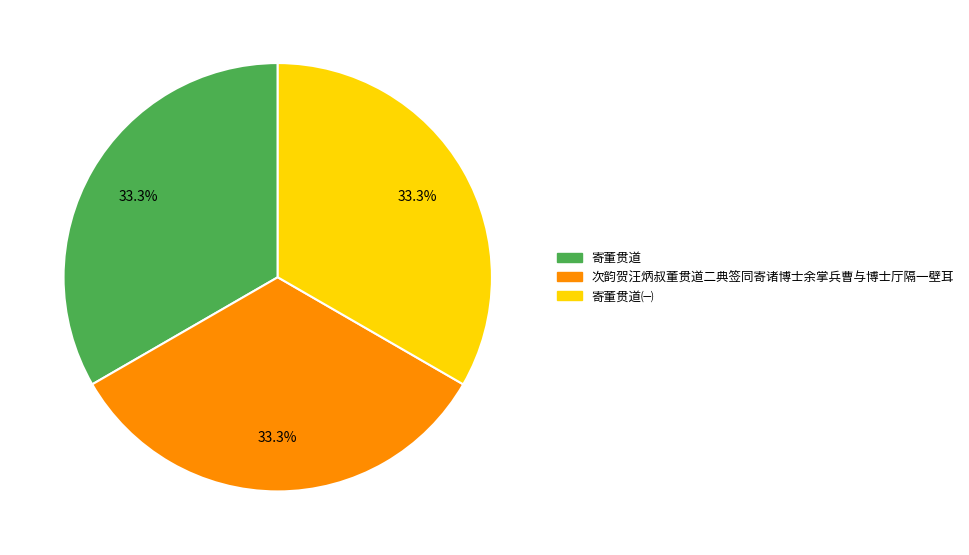

Is there a majority slice in this chart?

No